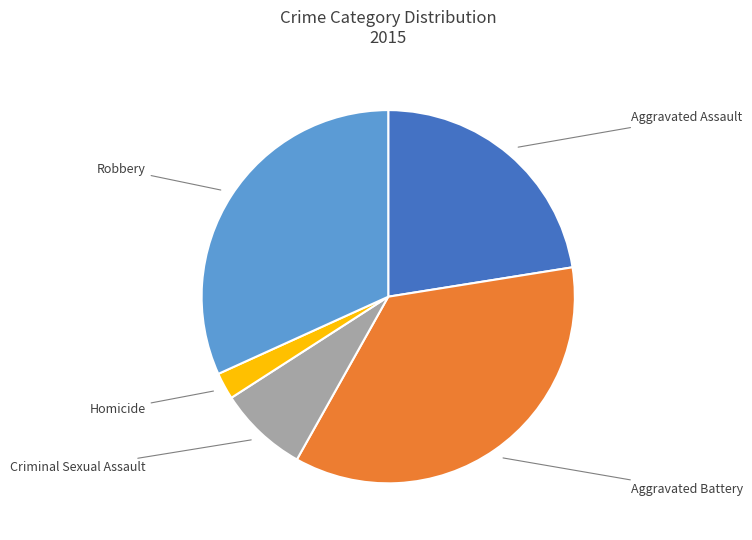

Does any single category account for the majority?

No